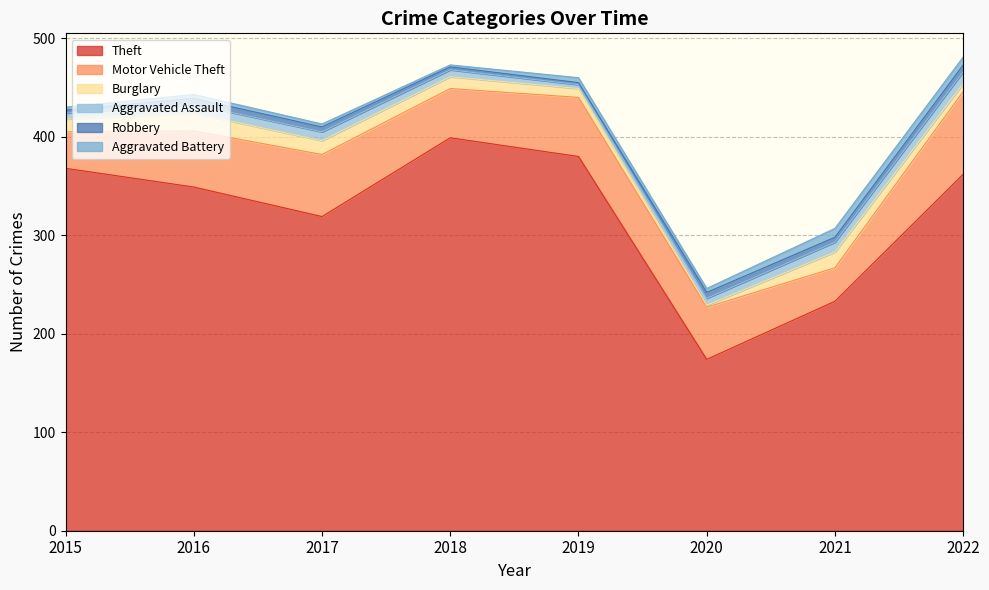

Where does the Aggravated Assault series first go above 9?

2021